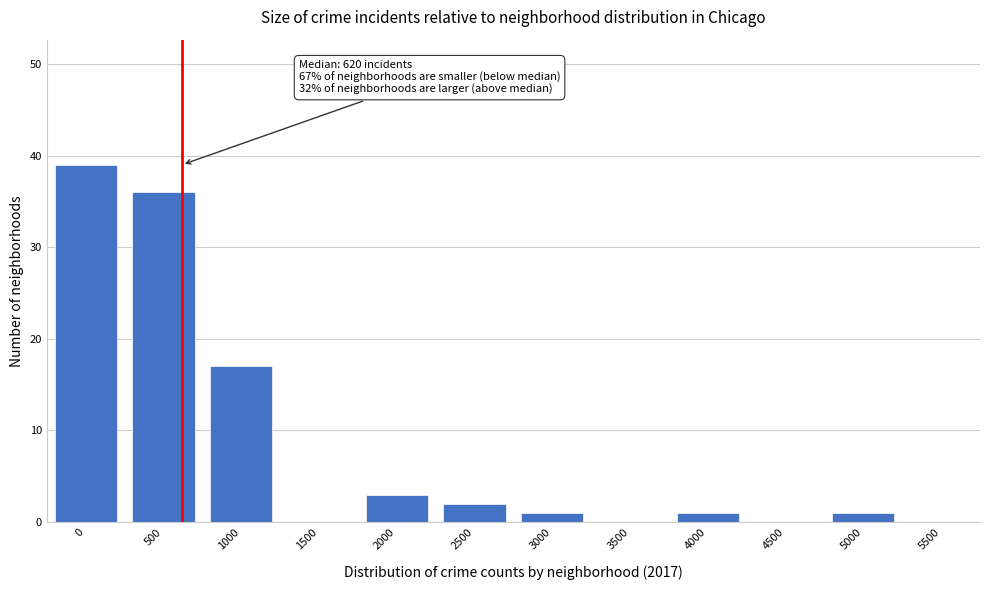

Reading left to right, list all the values displayed in this chart.

0=39	500=36	1000=17	1500=0	2000=3	2500=2	3000=1	3500=0	4000=1	4500=0	5000=1	5500=0